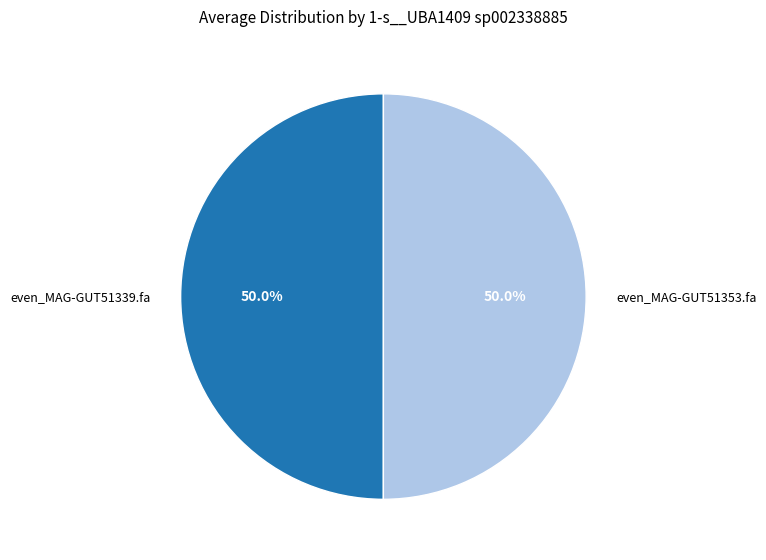

To the nearest percent, what is the average slice percentage?

50%